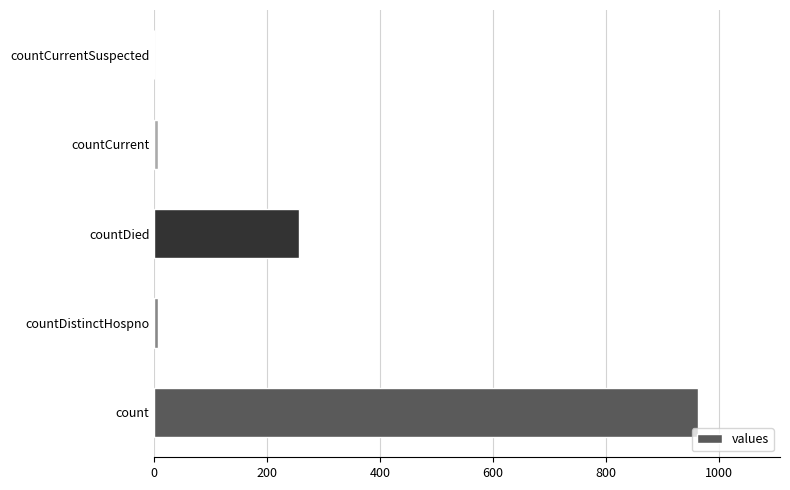

Between countDied and countCurrent, which is larger?

countDied